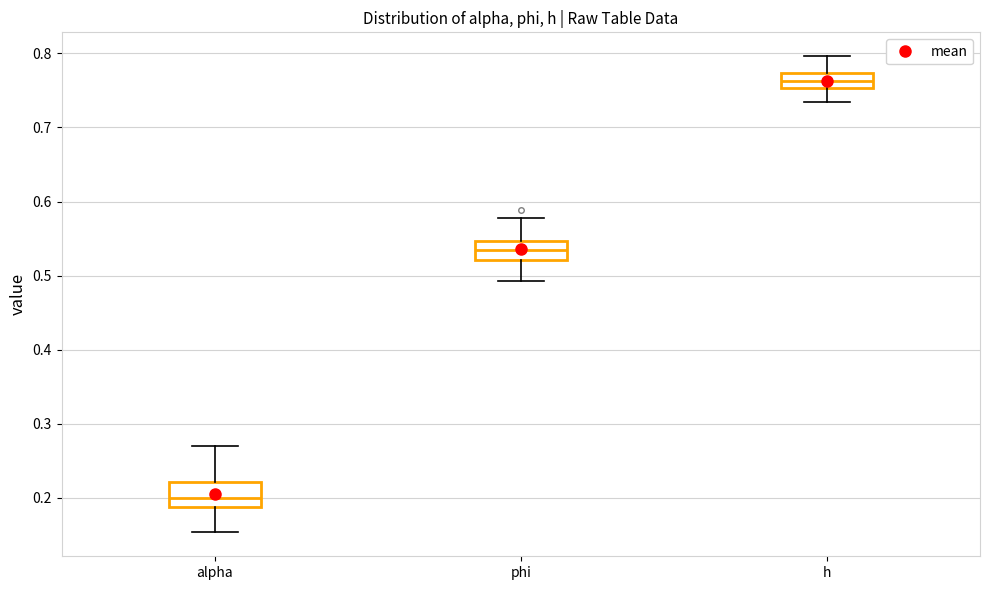

Reading left to right, read every box against the y-axis: the position of its median line, the range the box covers, and the ends of its whiskers. The values are not printed on the chart, so give them approximately, as read against the axis.

alpha: median 0.20, box 0.19 to 0.22, whiskers 0.15 to 0.27
phi: median 0.54, box 0.52 to 0.55, whiskers 0.49 to 0.58
h: median 0.76, box 0.75 to 0.77, whiskers 0.73 to 0.80